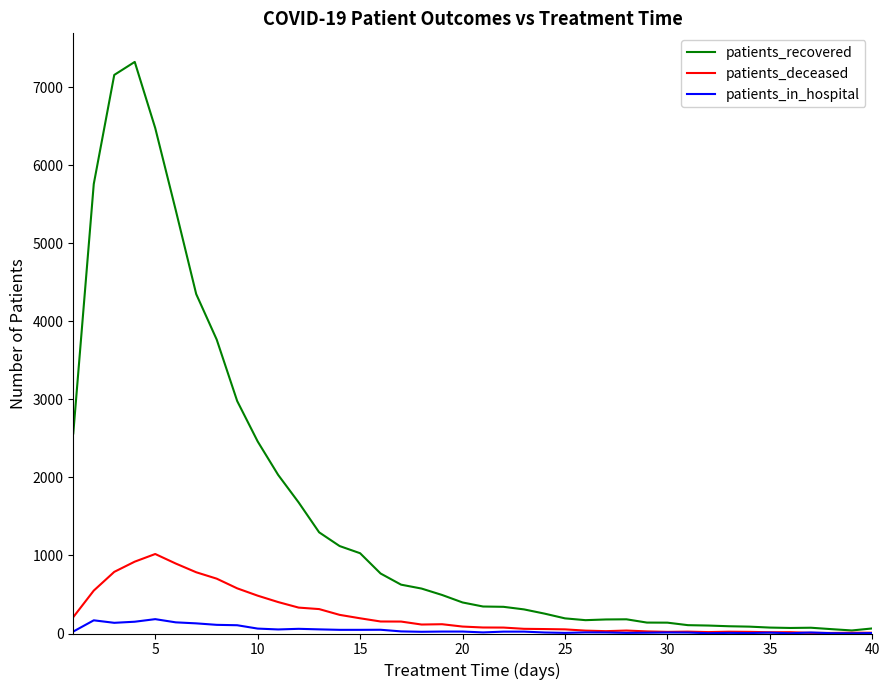

True or false: patients_deceased has more than 2 interior local peaks.

True